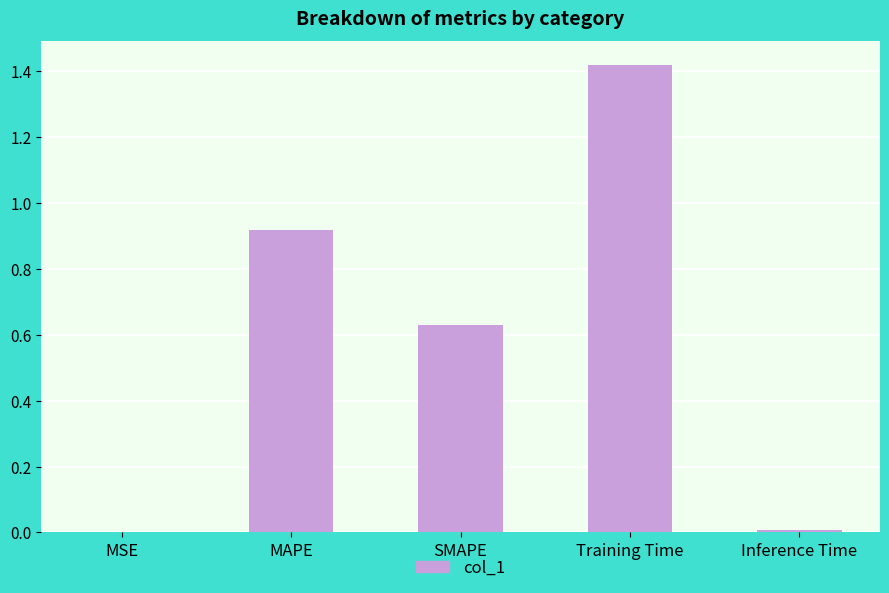

The chart shows a value of 0.6 at MAPE. True or false?

False